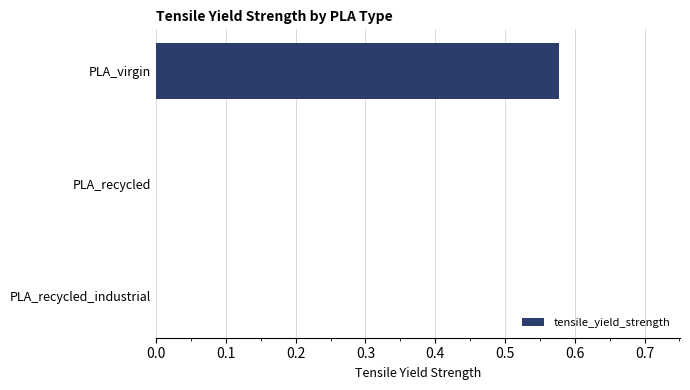

True or false: the data shows -0.3 at PLA_recycled_industrial.

False